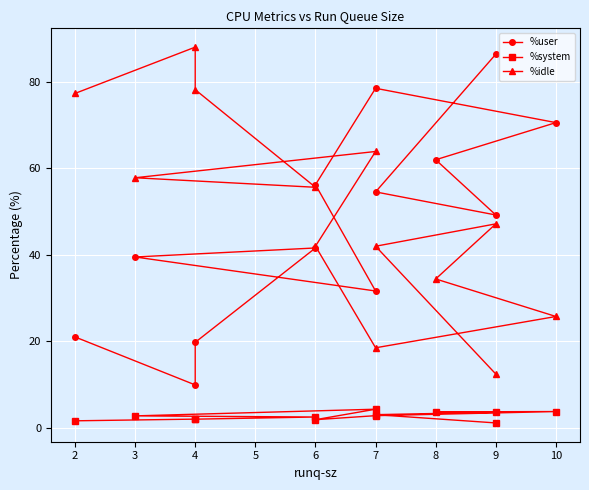

What is the difference between the second highest and second lowest values in the %idle series?

59.6